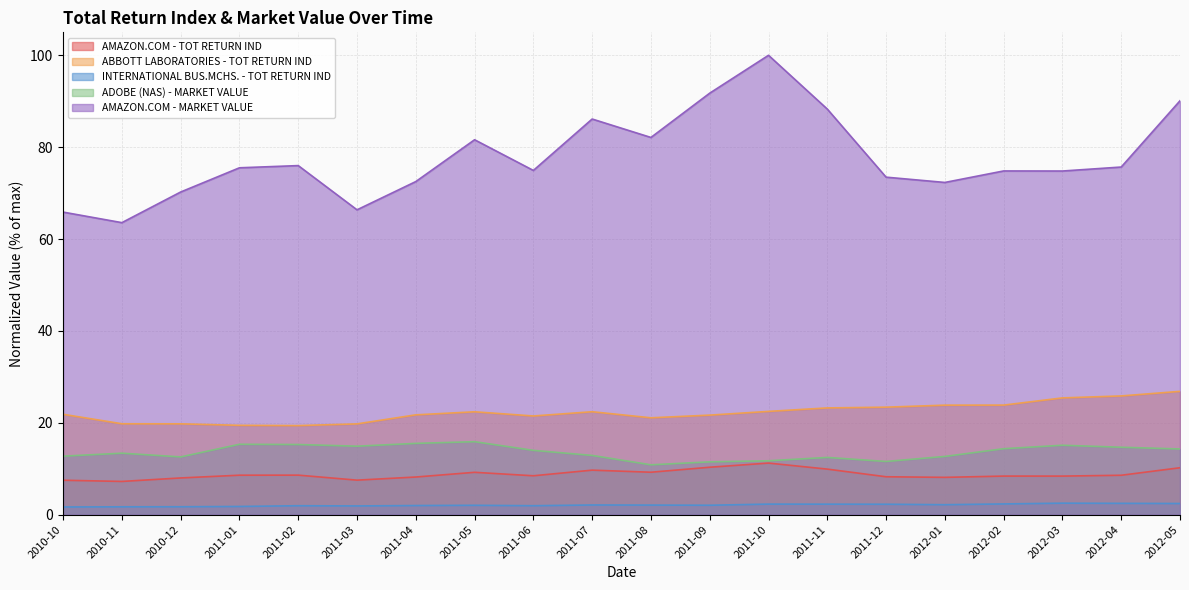

What is the label of the 14th point from the right?

2011-04